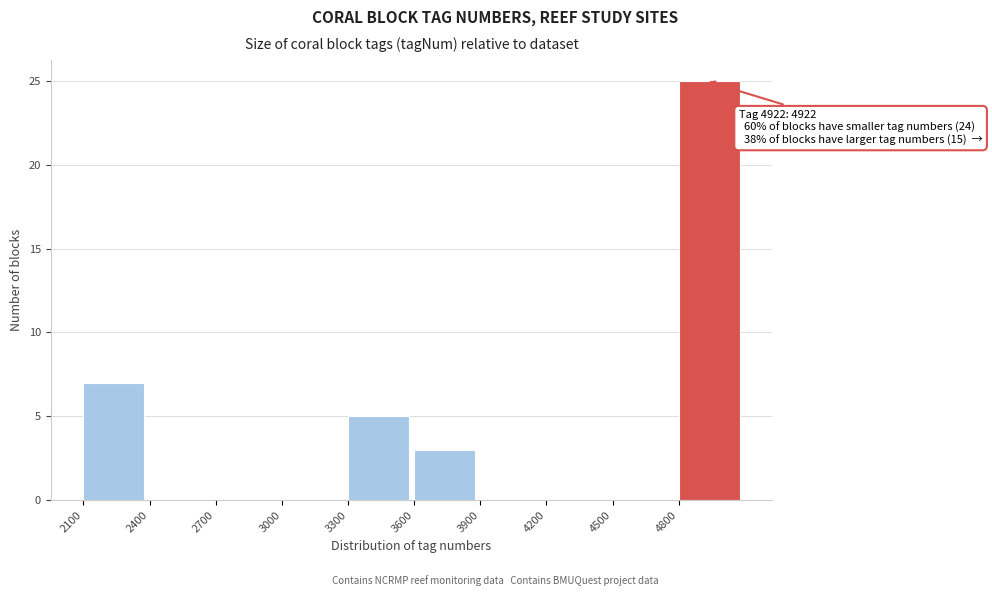

Over which range of the x-axis is the bar tallest?

4800 to 5100